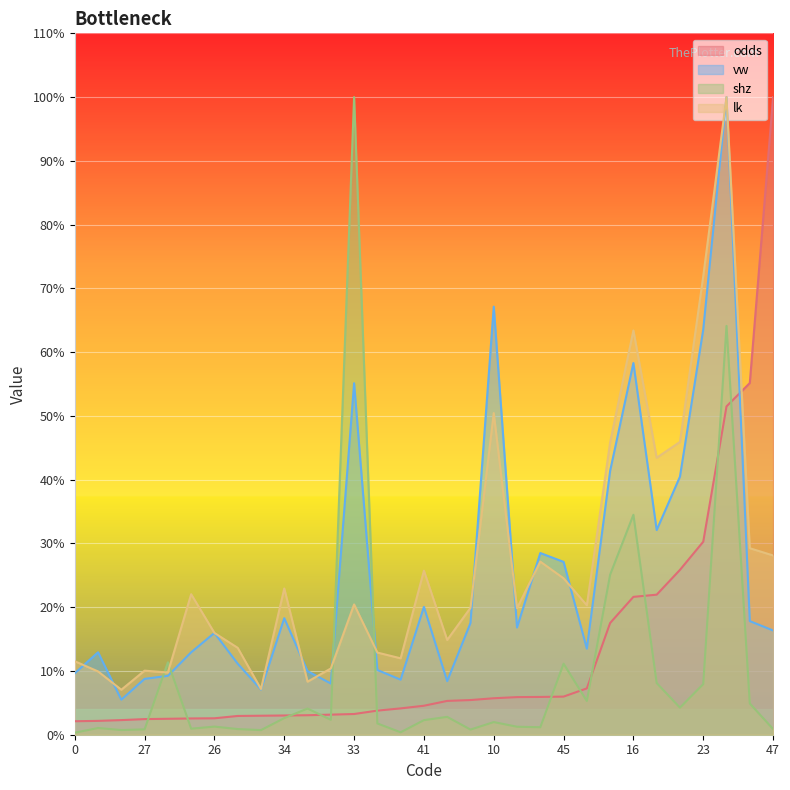

Count the number of categories in the chart.

31